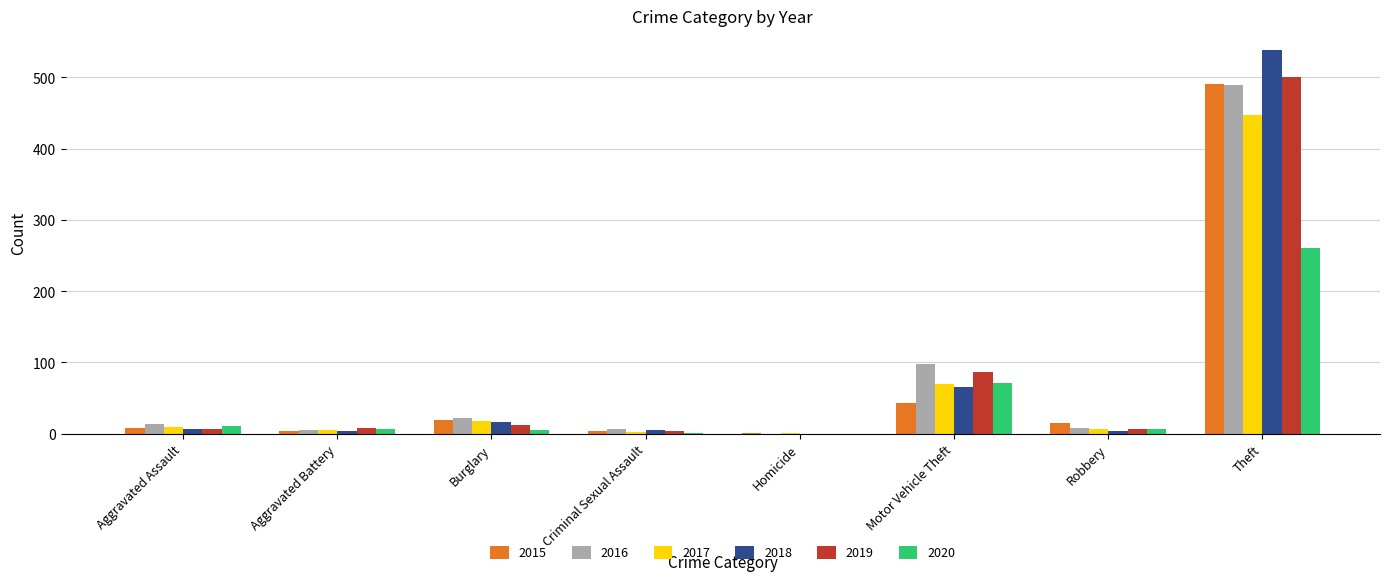

How many series are shown in this chart?

6